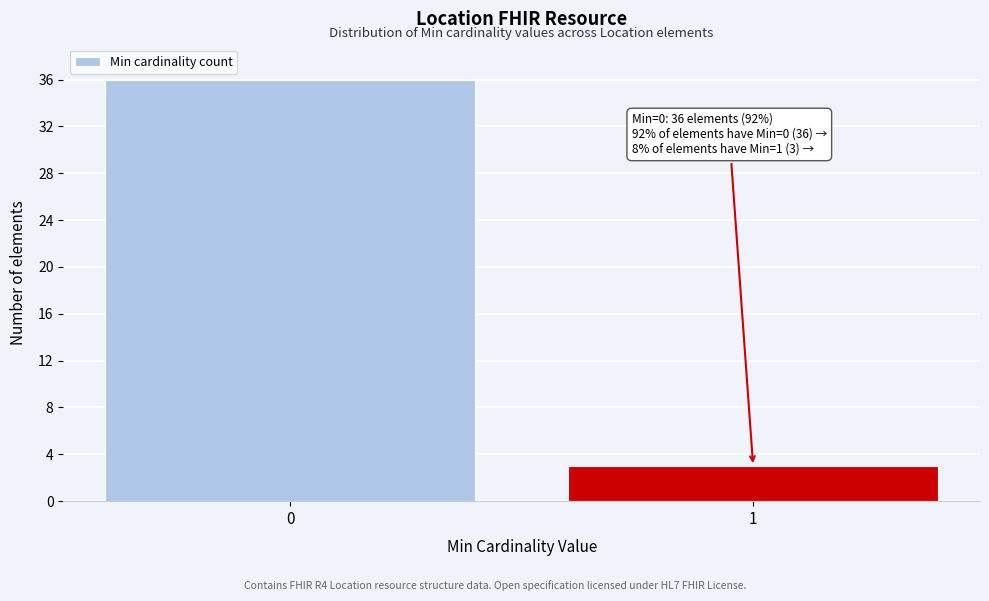

Reading right to left, list all the values displayed in this chart.

1=3	0=36